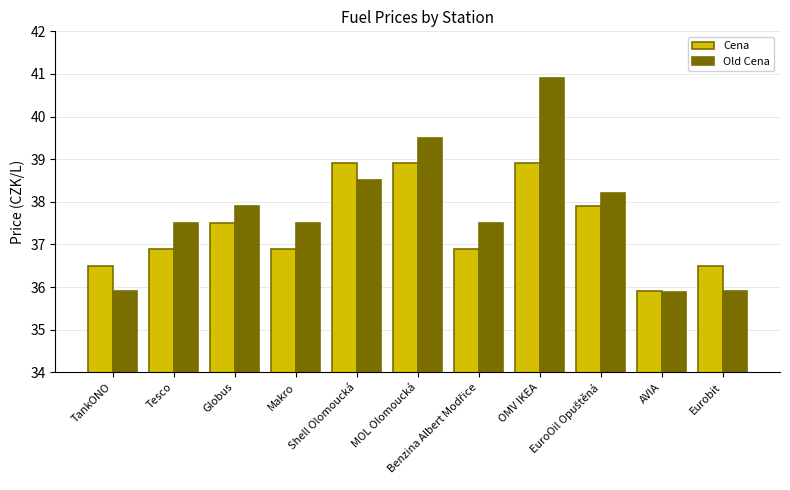

What is the difference between the maximum and minimum values in the Old Cena series?

5.0